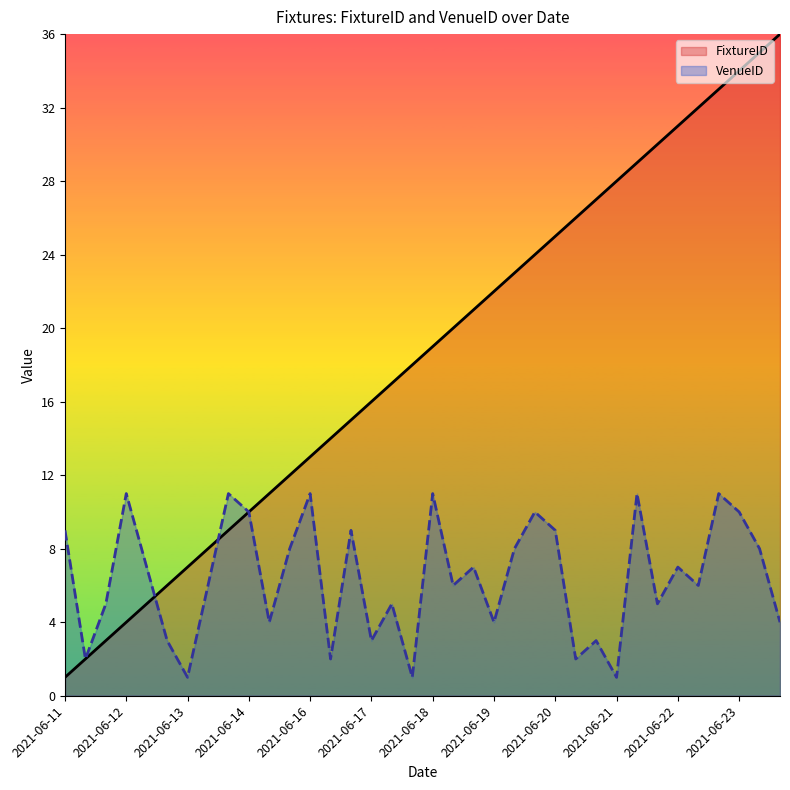

Reading left to right, list all the values displayed in this chart.

FixtureID: 1	2	3	4	5	6	7	8	9	10	11	12	13	14	15	16	17	18	19	20	21	22	23	24	25	26	27	28	29	30	31	32	33	34	35	36
VenueID: 9	2	5	11	7	3	1	6	11	10	4	8	11	2	9	3	5	1	11	6	7	4	8	10	9	2	3	1	11	5	7	6	11	10	8	4